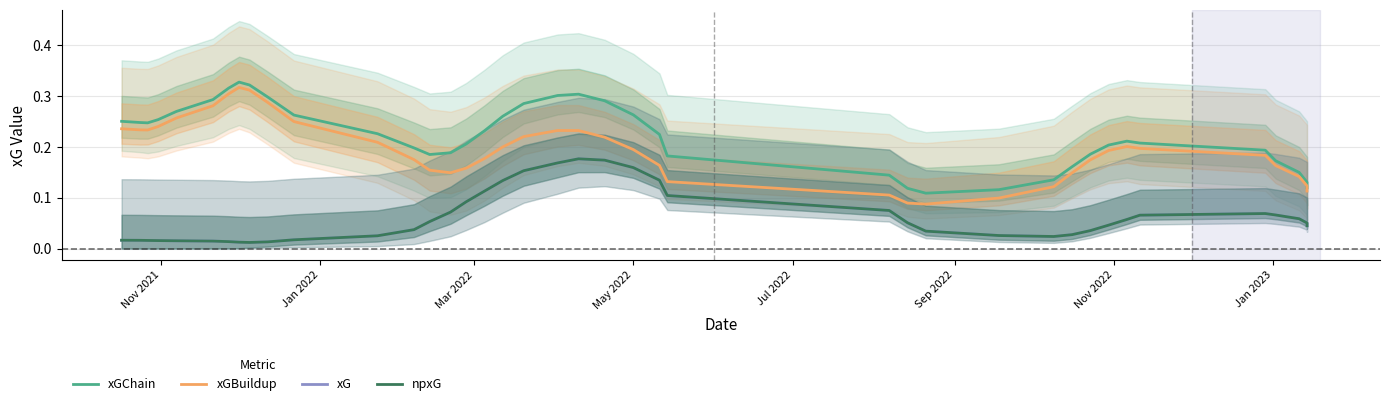

True or false: xG and xGChain intersect in this chart.

False